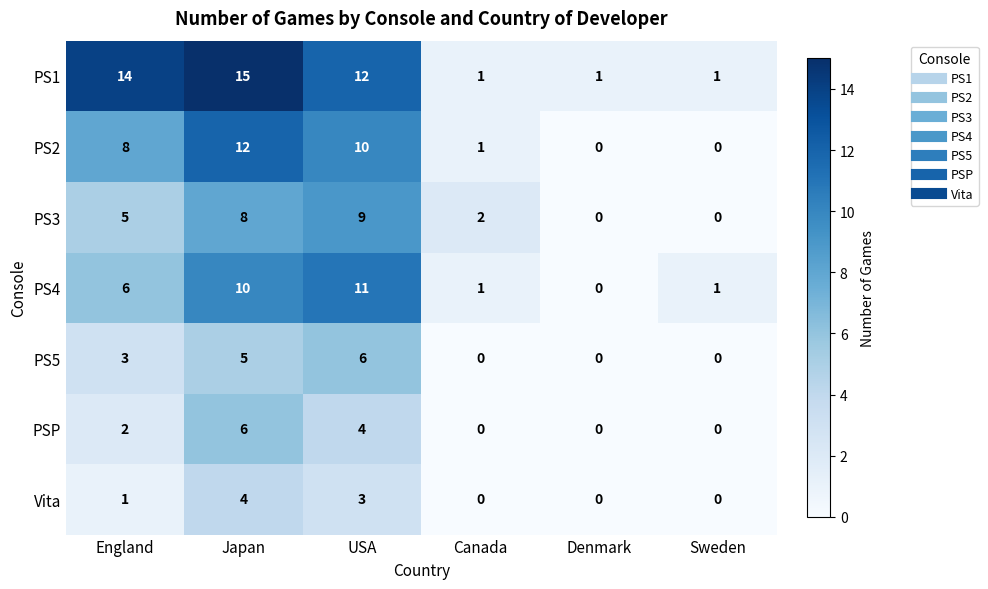

What is the sum of all PS4 values?

29